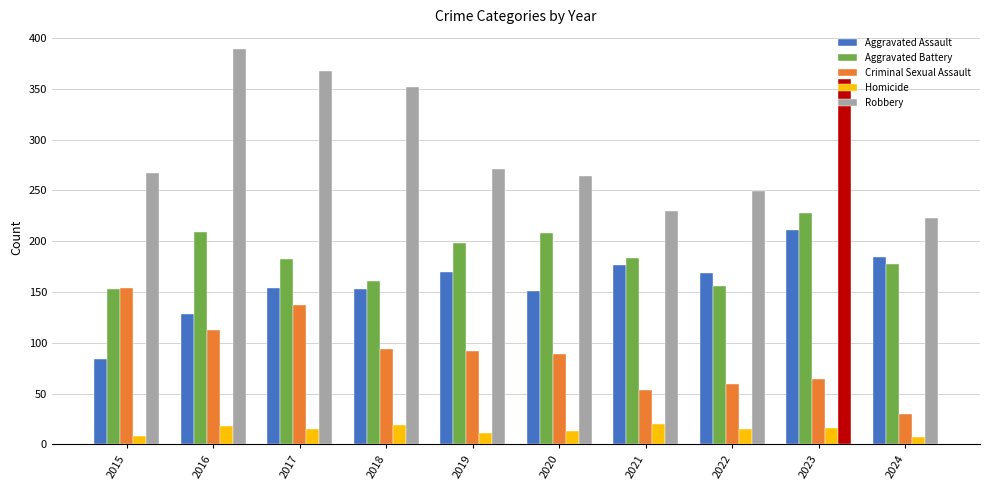

At how many categories does at least one series exceed 385?

1